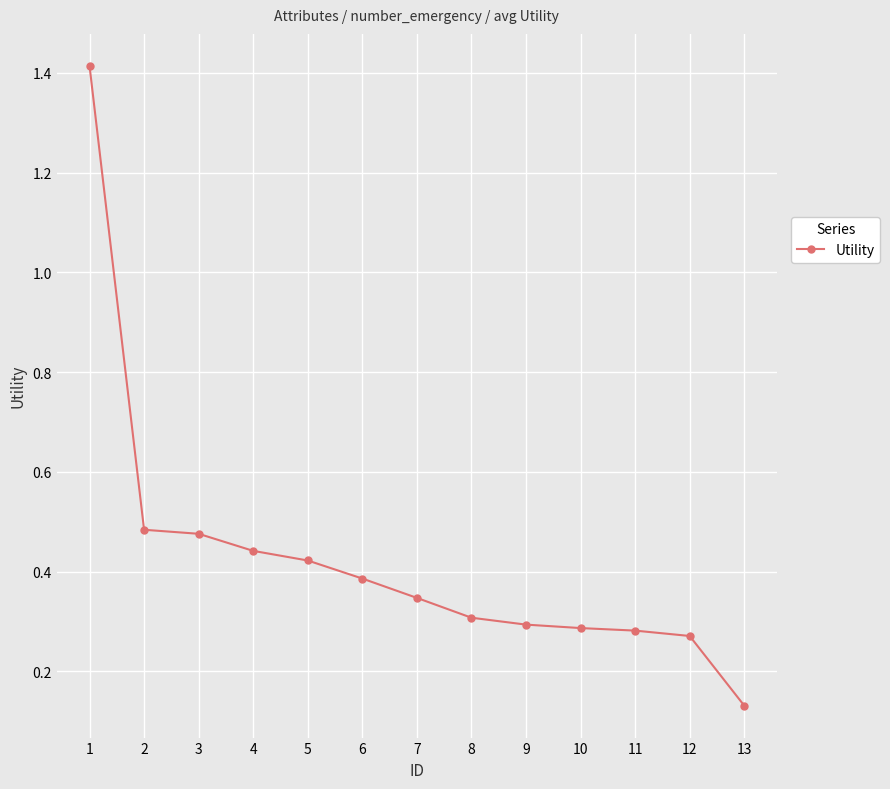

Between 13 and 4, which is larger?

4